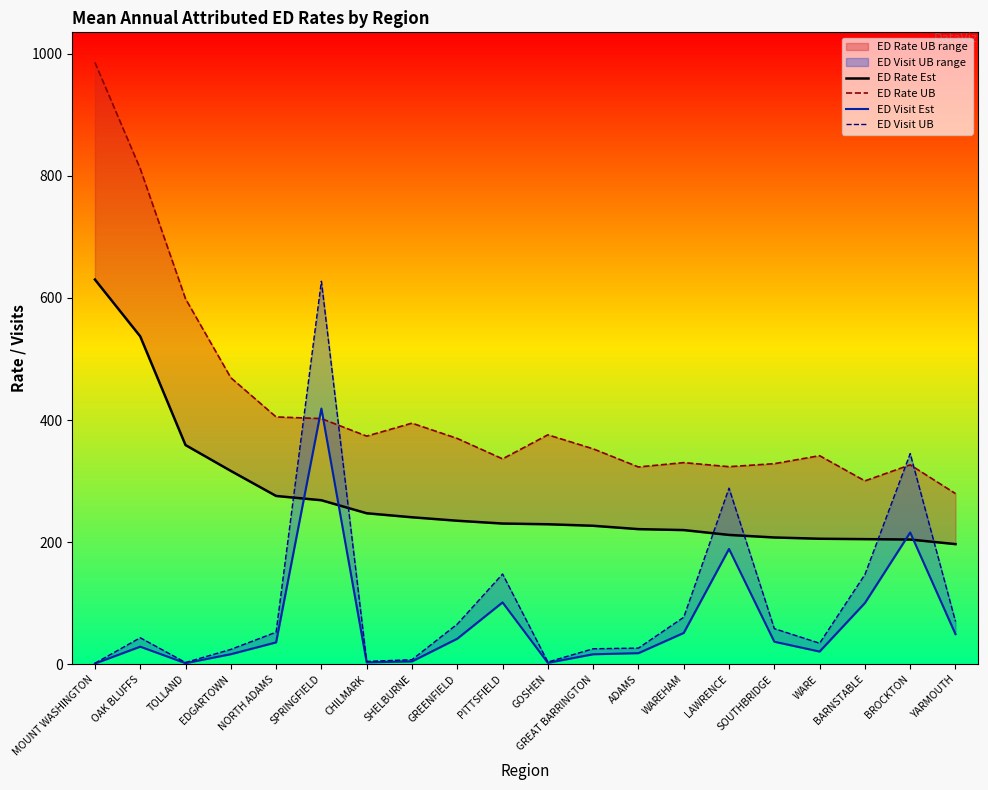

What is the label of the 9th point from the right?

GREAT BARRINGTON